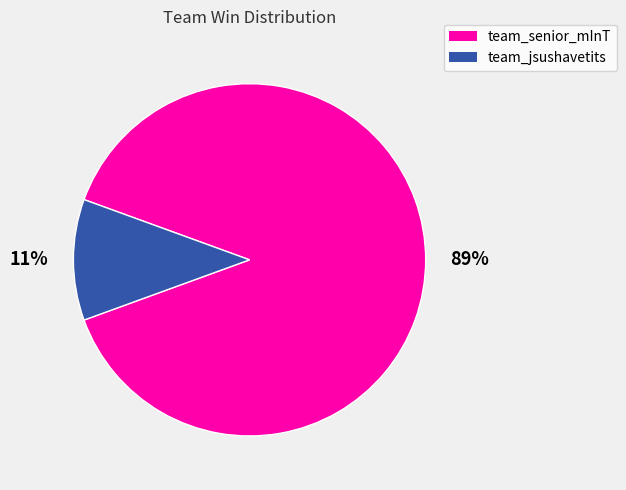

What is the largest slice in the pie chart?

team_senior_mInT